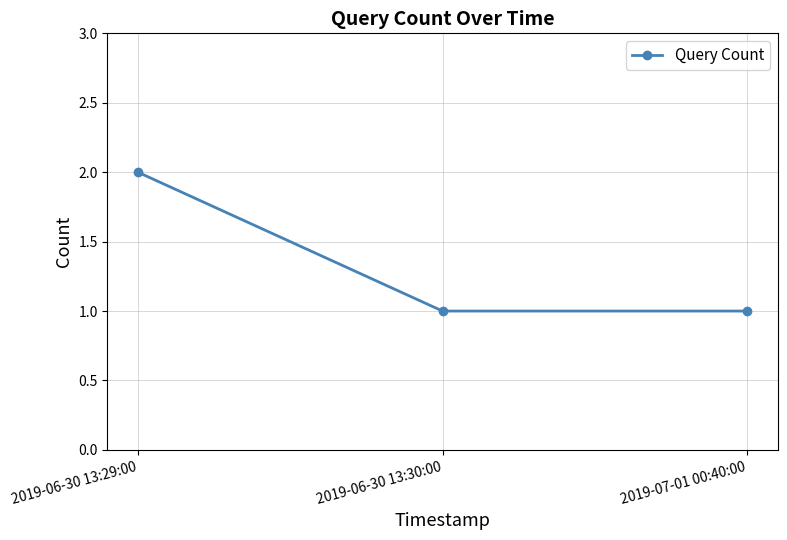

Reading left to right, list all the values displayed in this chart.

2019-06-30 13:29:00=2	2019-06-30 13:30:00=1	2019-07-01 00:40:00=1